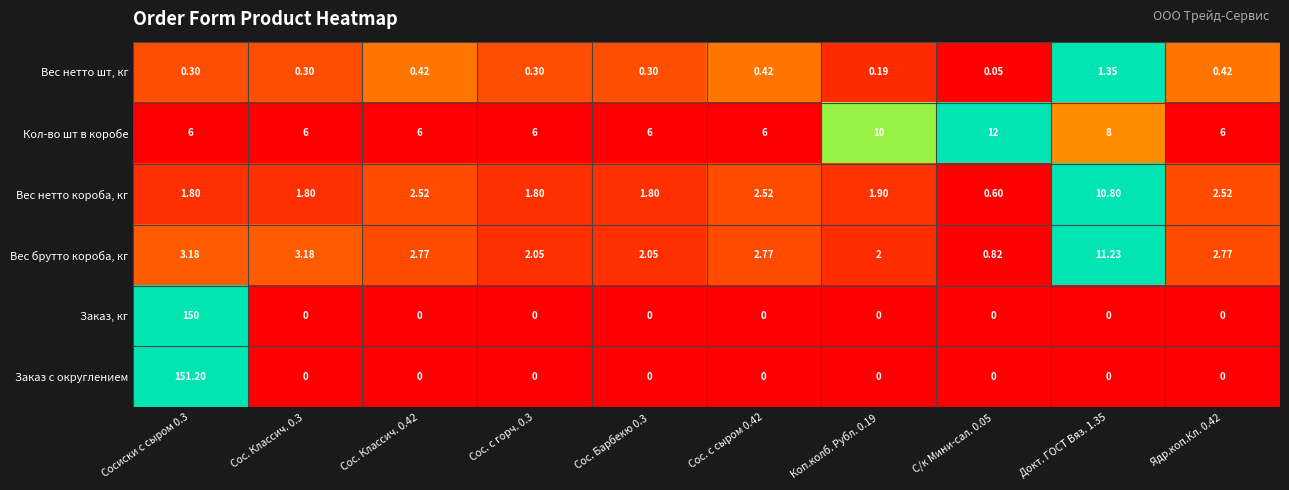

Which series has the largest range (max minus min)?

Заказ с округлением